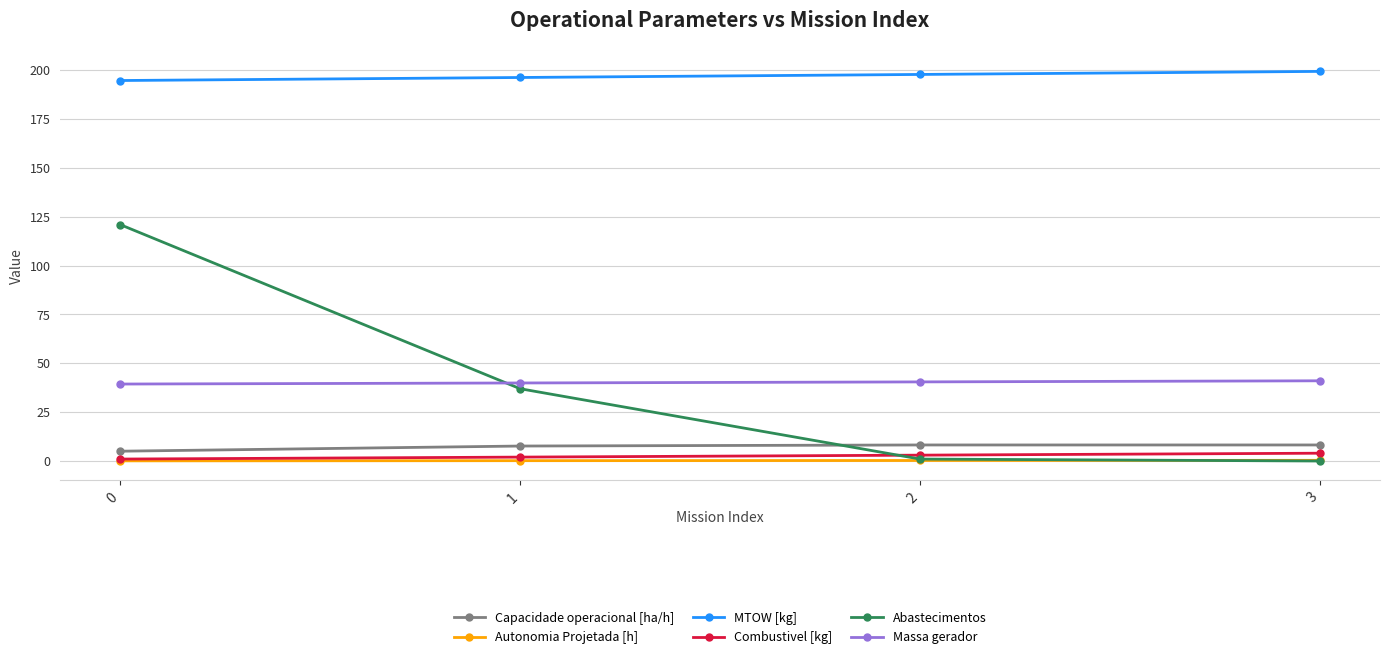

What is the difference between the highest and lowest values at 2?

197.6